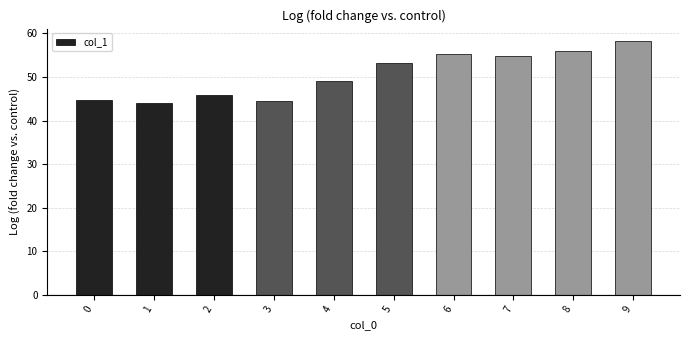

What is the value of the 5th bar from the left?

49.2